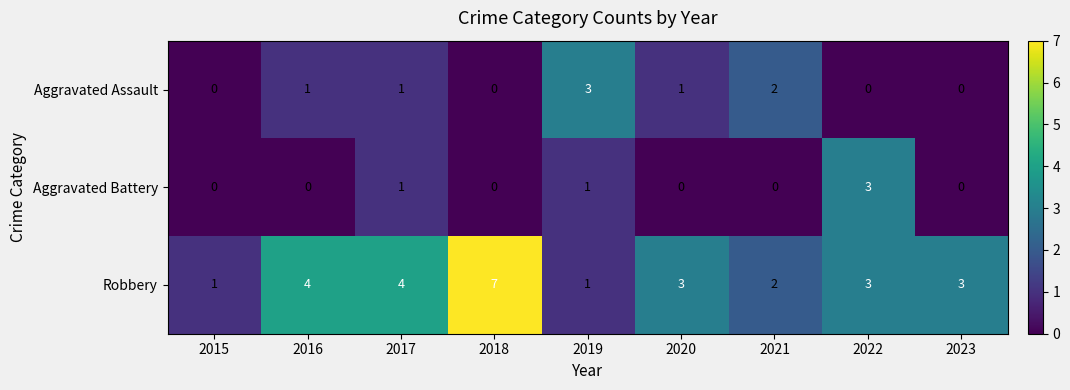

What is the sum of all Aggravated Battery values?

5